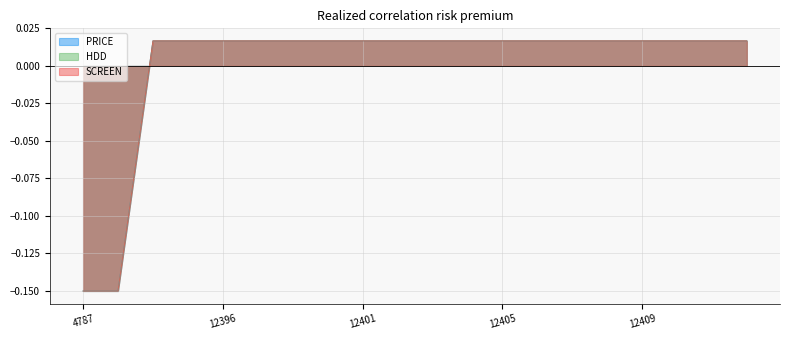

Where do SCREEN and HDD first cross each other?

4789 and 12393